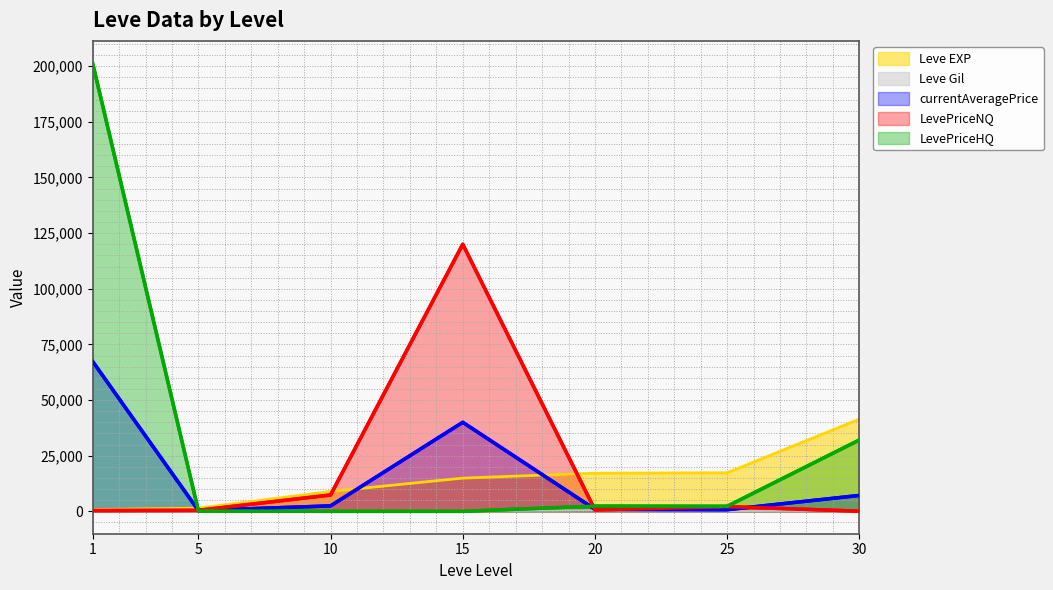

What is the lowest value of the currentAveragePrice series?

364.4